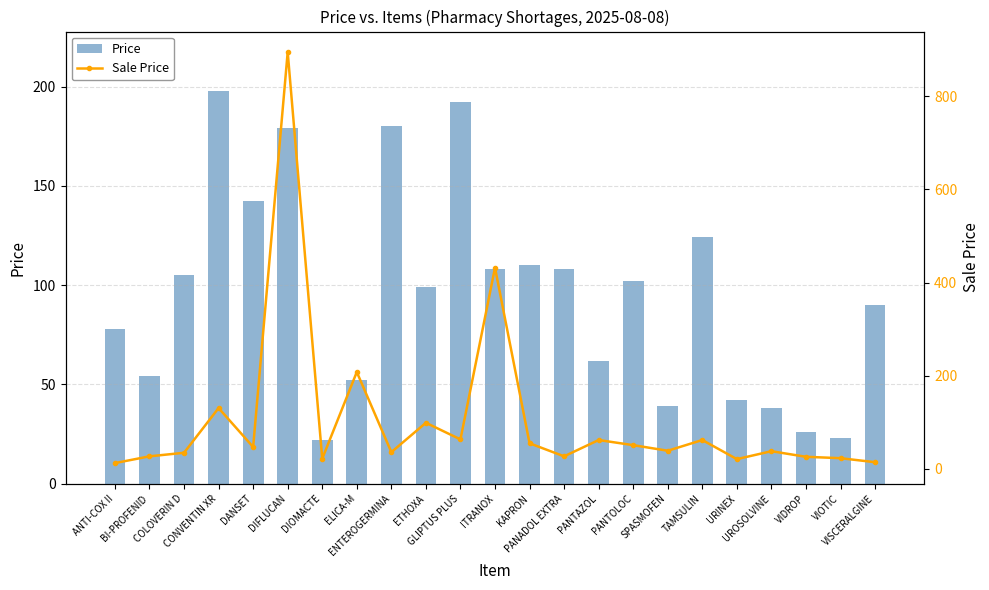

At how many categories does at least one series exceed 722?

1